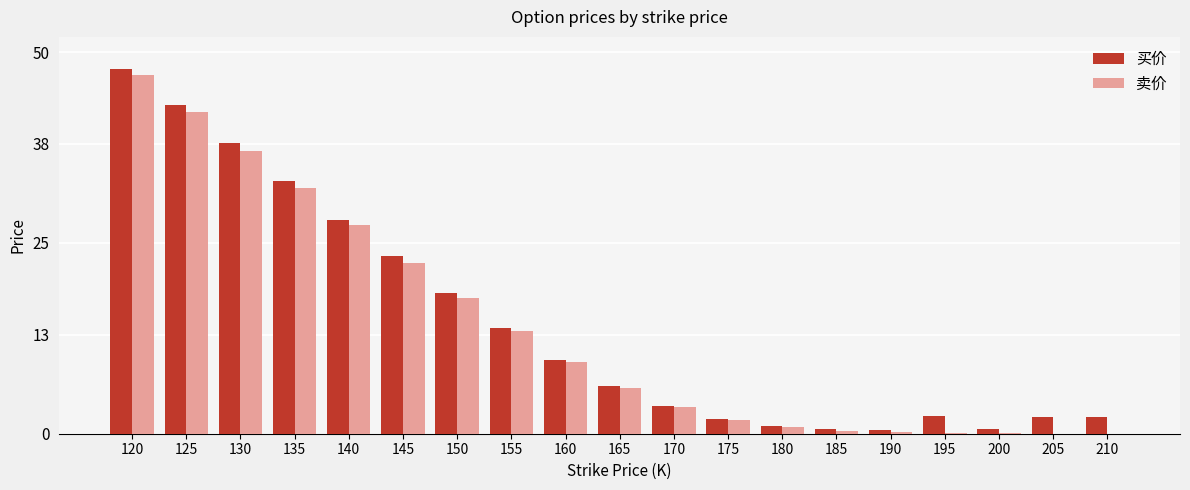

Count the number of categories in the chart.

19